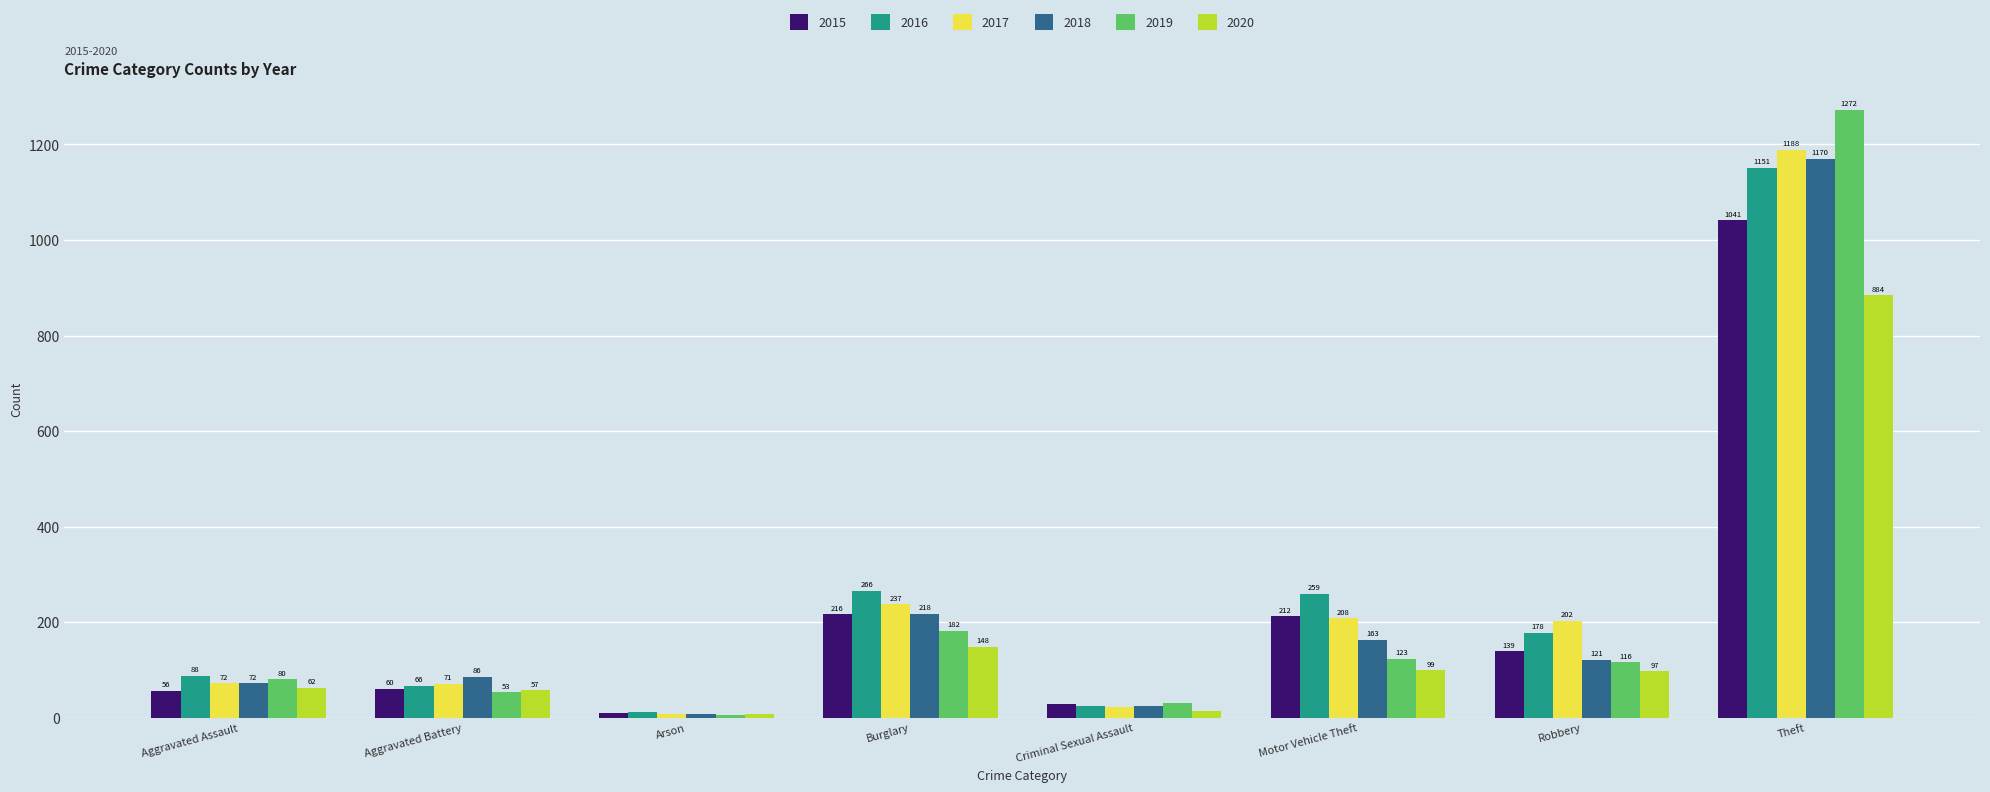

Reading right to left, what are all the values shown in this chart?

2015: Theft=1041	Robbery=139	Motor Vehicle Theft=212	Criminal Sexual Assault=29	Burglary=216	Arson=10	Aggravated Battery=60	Aggravated Assault=56
2016: Theft=1151	Robbery=178	Motor Vehicle Theft=259	Criminal Sexual Assault=25	Burglary=266	Arson=12	Aggravated Battery=66	Aggravated Assault=88
2017: Theft=1188	Robbery=202	Motor Vehicle Theft=208	Criminal Sexual Assault=22	Burglary=237	Arson=7	Aggravated Battery=71	Aggravated Assault=72
2018: Theft=1170	Robbery=121	Motor Vehicle Theft=163	Criminal Sexual Assault=24	Burglary=218	Arson=7	Aggravated Battery=86	Aggravated Assault=72
2019: Theft=1272	Robbery=116	Motor Vehicle Theft=123	Criminal Sexual Assault=31	Burglary=182	Arson=5	Aggravated Battery=53	Aggravated Assault=80
2020: Theft=884	Robbery=97	Motor Vehicle Theft=99	Criminal Sexual Assault=15	Burglary=148	Arson=7	Aggravated Battery=57	Aggravated Assault=62